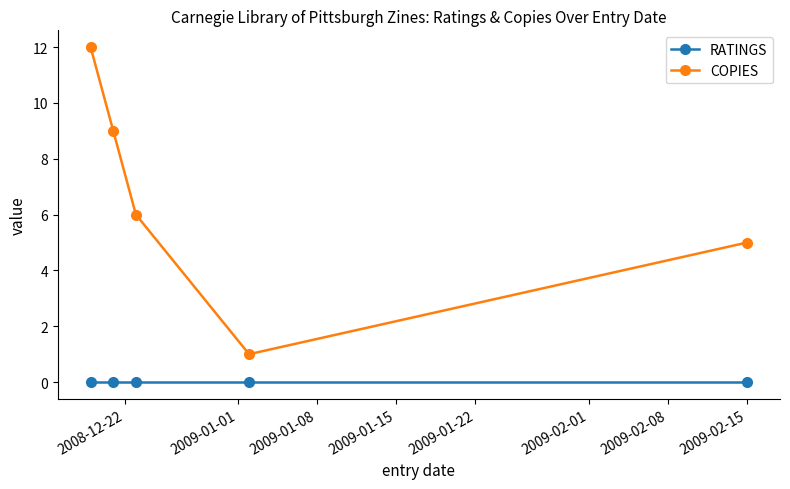

Reading left to right, what are all the values shown in this chart?

RATINGS: 0	0	0	0	0
COPIES: 12	9	6	1	5